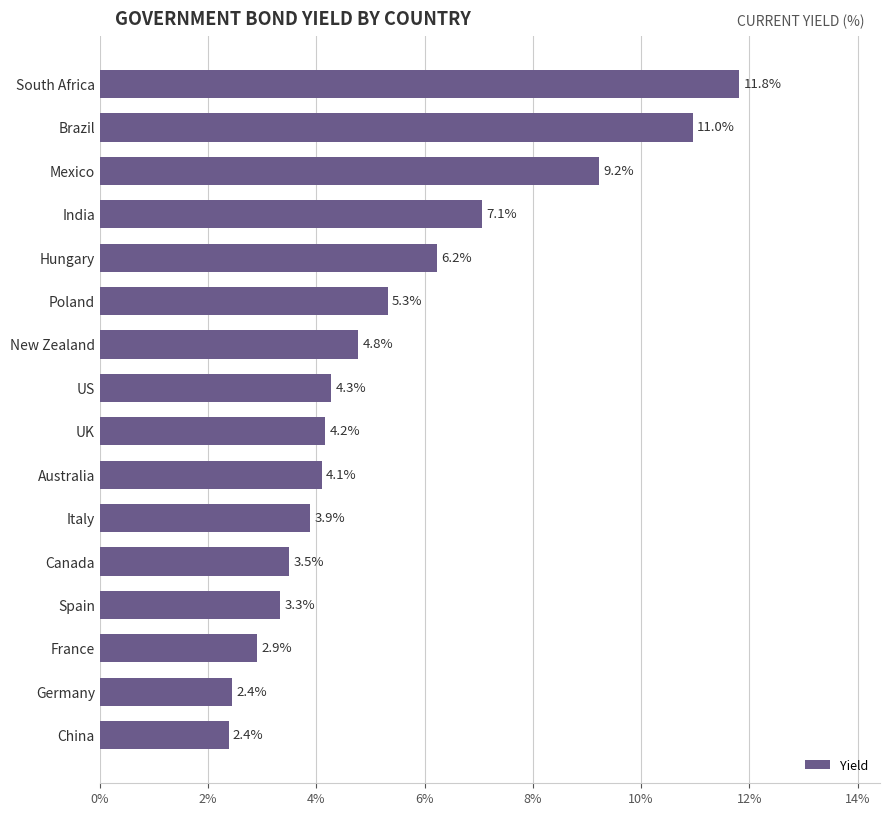

What is the approximate value at Italy?

3.9